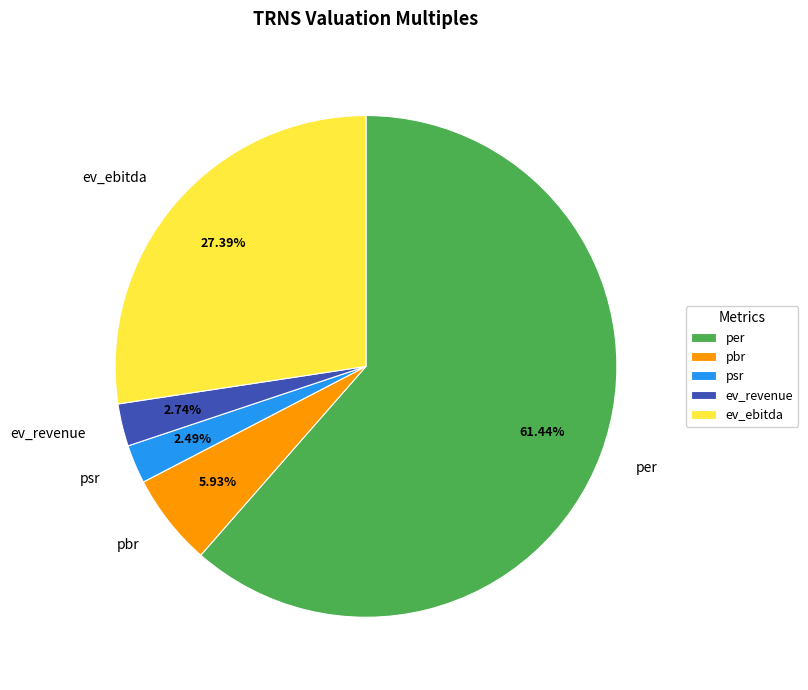

What is the ratio of the value at ev_ebitda to the value at psr?

11.0